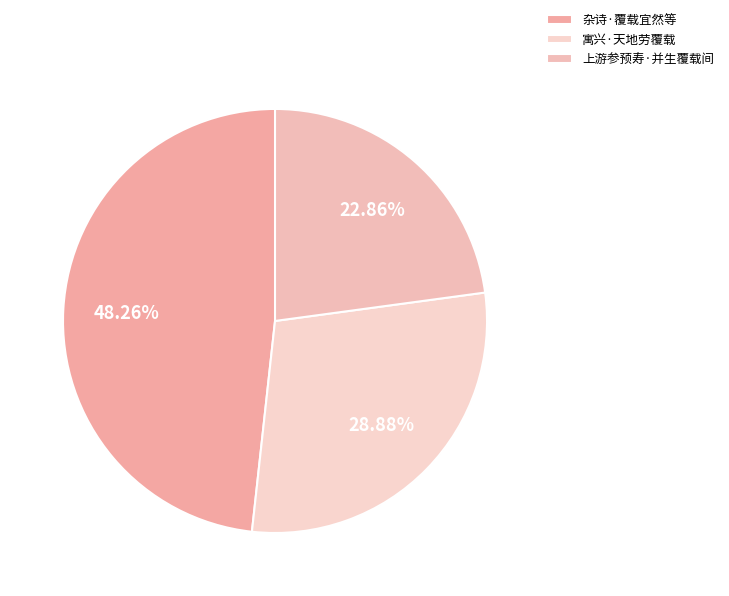

What portion of the pie excludes 寓兴·天地劳覆载?

71.1%